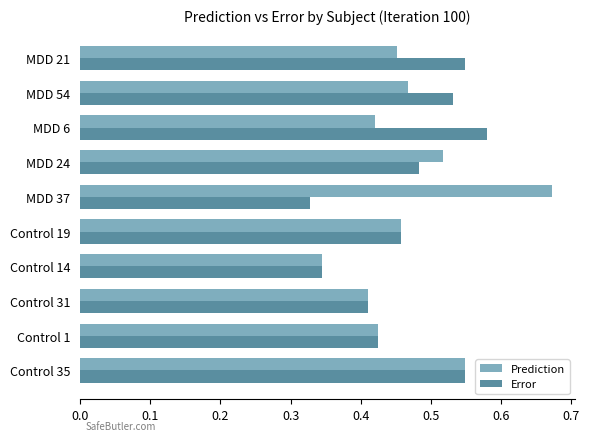

Rank the series by their maximum value, from highest to lowest.

Prediction, Error